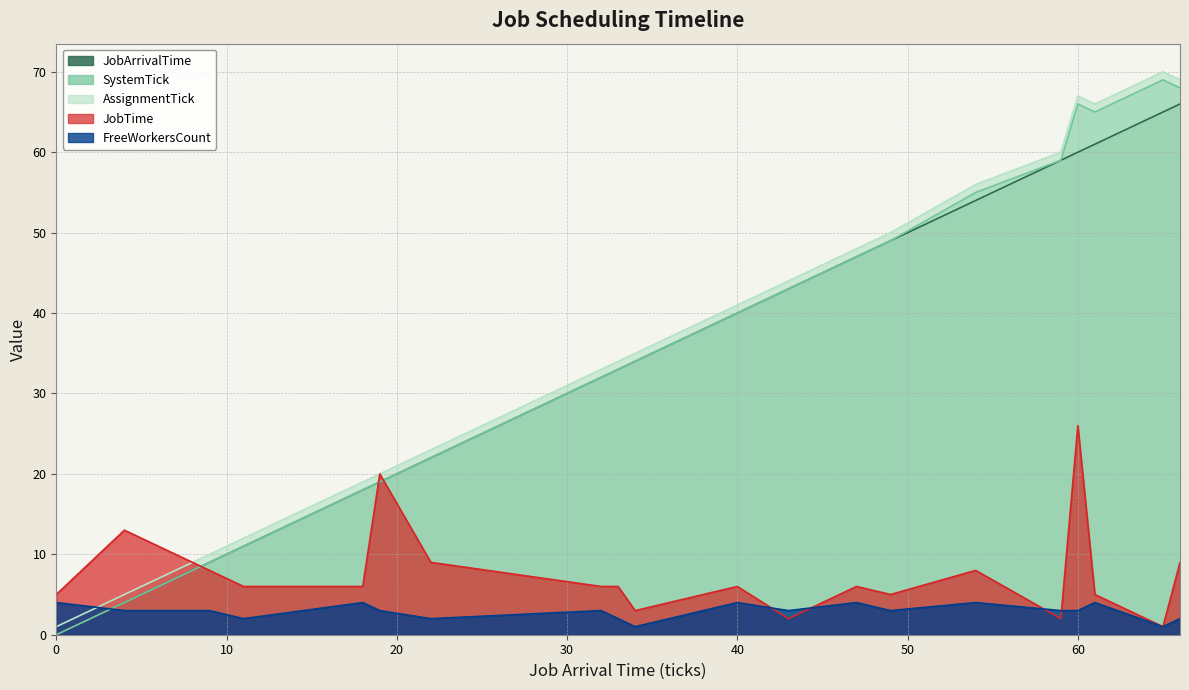

How many lines are shown in the chart?

5